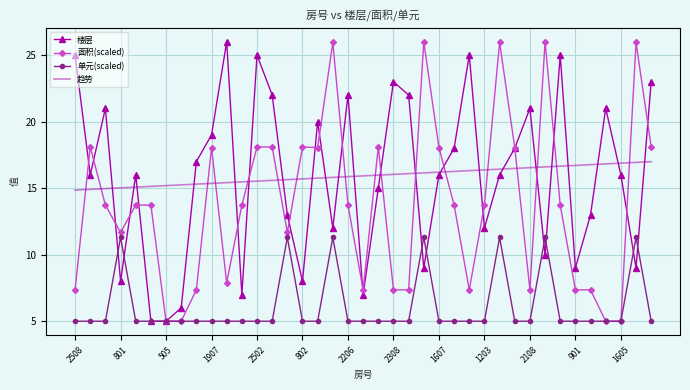

What is the highest value of the 楼层 series?

26.0